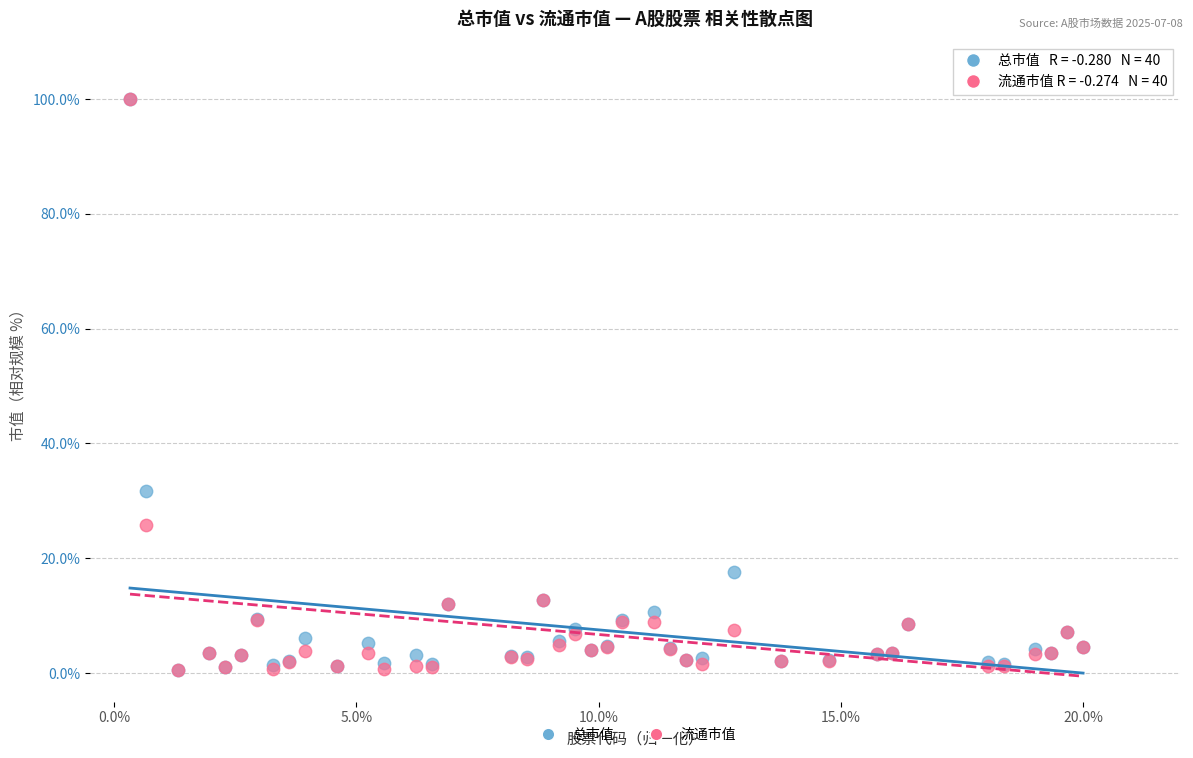

In the 总市值 series, what Y value is closest to 50?

31.6